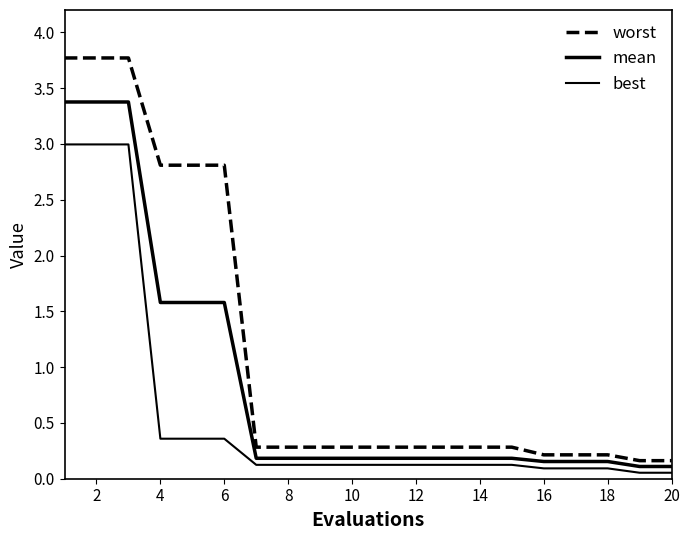

Is this an area chart (filled region under the line)?

No